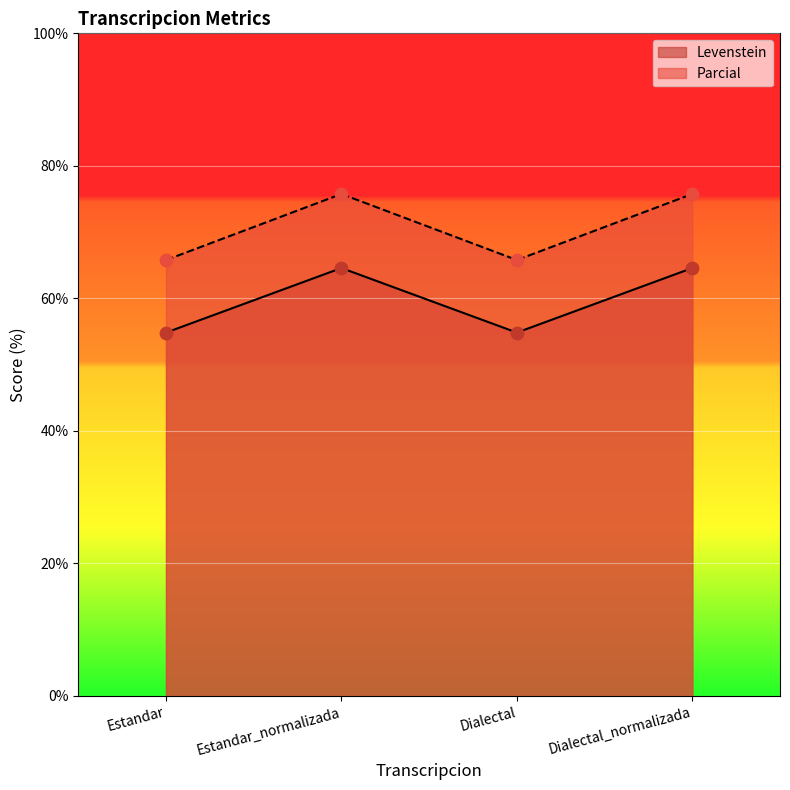

What is the total value across all series at Dialectal?

120.6